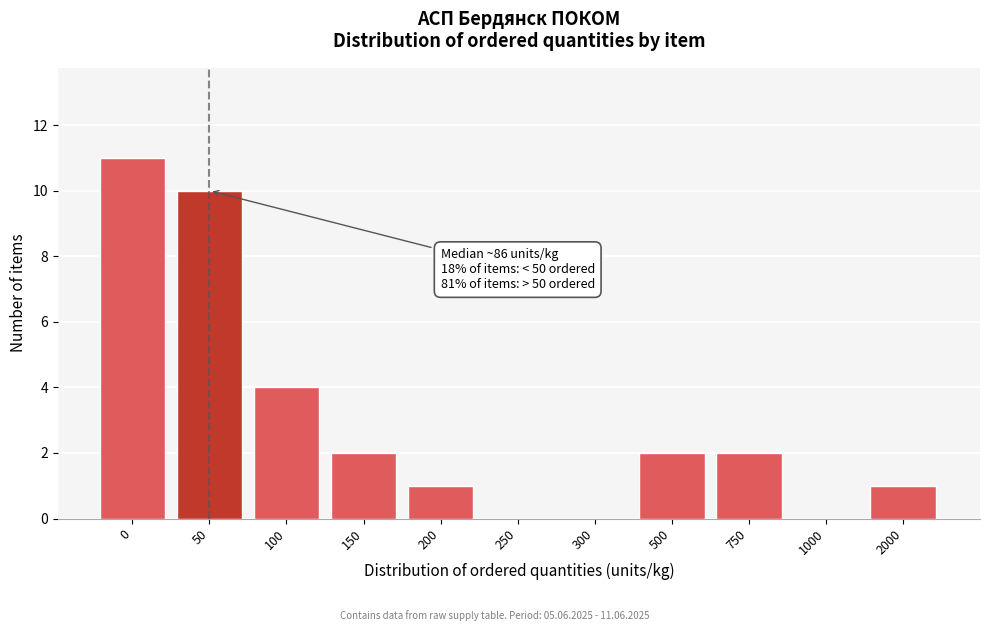

Reading right to left, transcribe all the data shown in this chart.

2000=1	1000=0	750=2	500=2	300=0	250=0	200=1	150=2	100=4	50=10	0=11